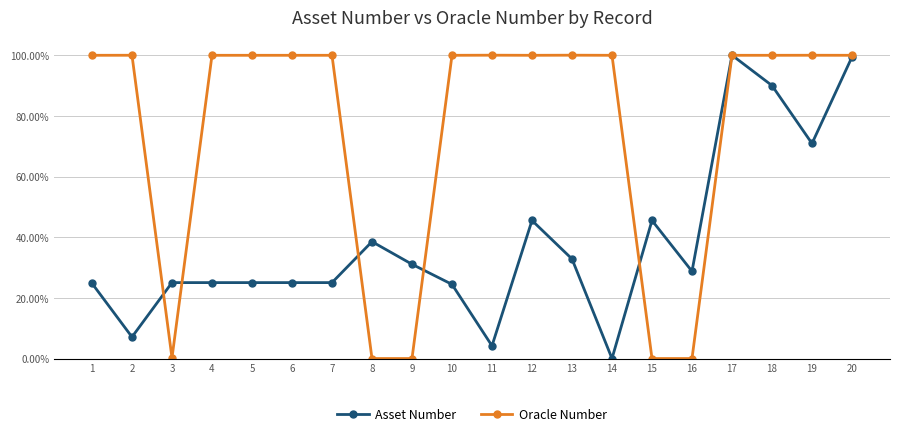

The value of Asset Number at 19 is 0.7. True or false?

True